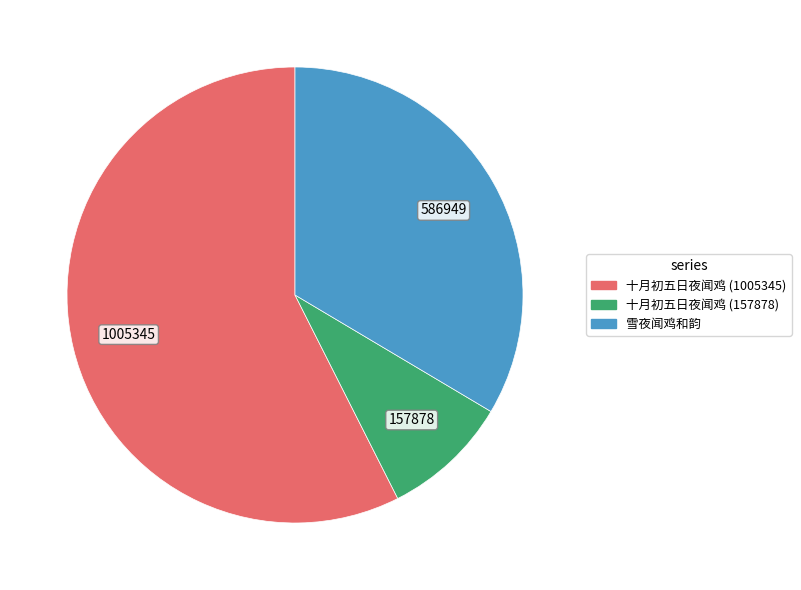

Which category has the smallest portion of the pie?

十月初五日夜闻鸡 (157878)